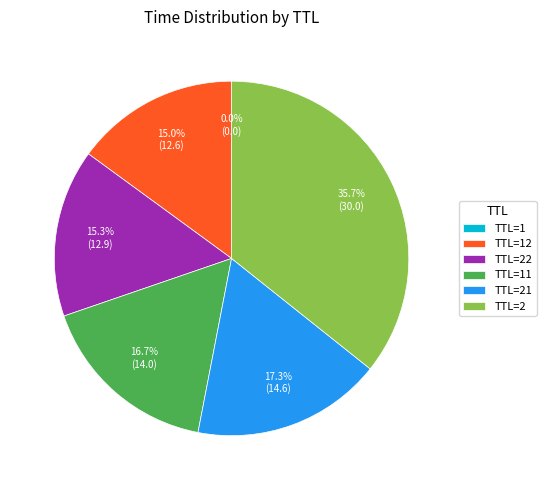

What is the largest slice in the pie chart?

TTL=2